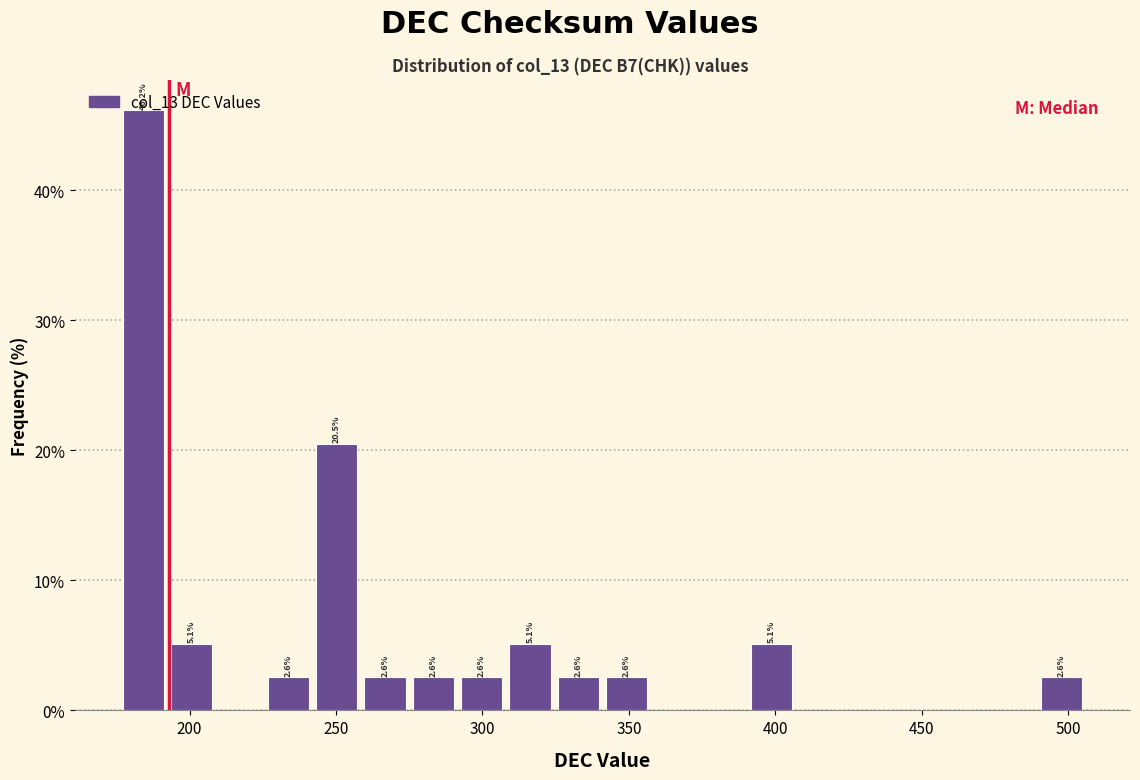

Read against the x-axis, roughly where is the centre of the tallest bar?

185